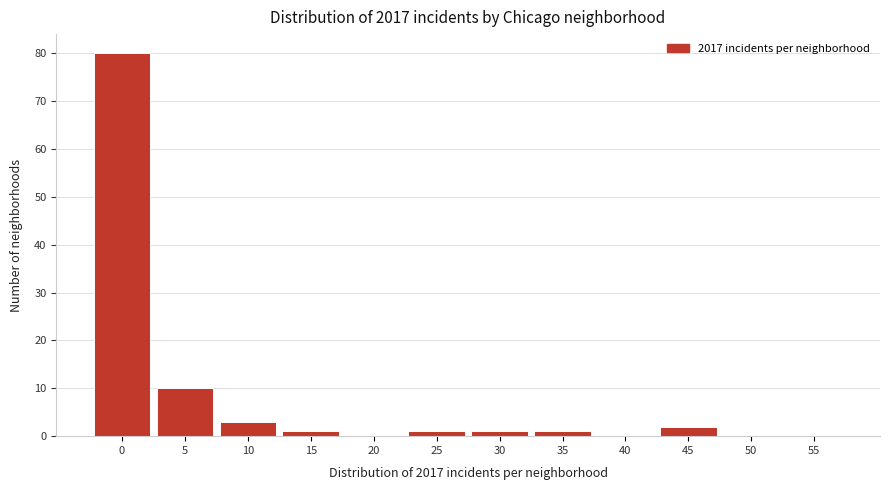

Reading left to right, extract all data points from this chart.

0=80	5=10	10=3	15=1	20=0	25=1	30=1	35=1	40=0	45=2	50=0	55=0